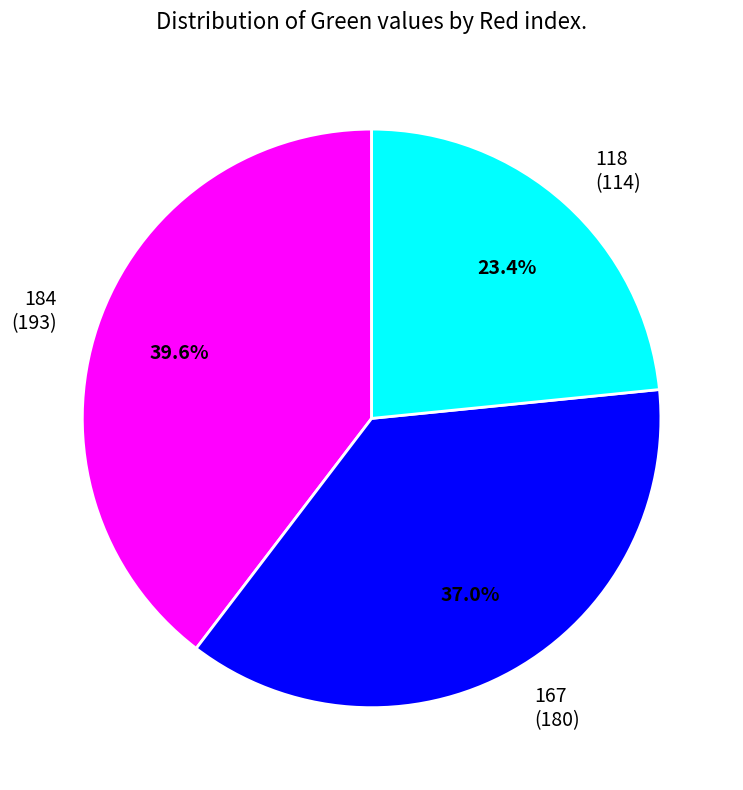

How many slices are in this pie chart?

3